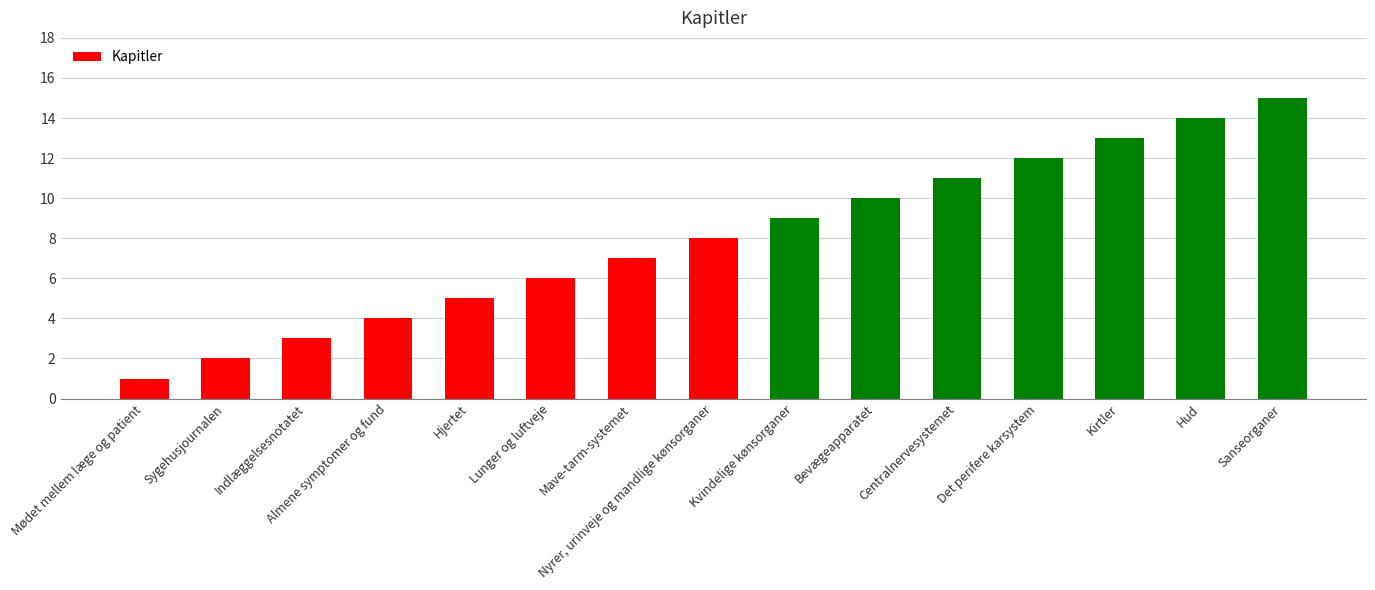

List the labels in order of value, largest first.

Sanseorganer, Hud, Kirtler, Det perifere karsystem, Centralnervesystemet, Bevægeapparatet, Kvindelige kønsorganer, Nyrer, urinveje og mandlige kønsorganer, Mave-tarm-systemet, Lunger og luftveje, Hjertet, Almene symptomer og fund, Indlæggelsesnotatet, Sygehusjournalen, Mødet mellem læge og patient